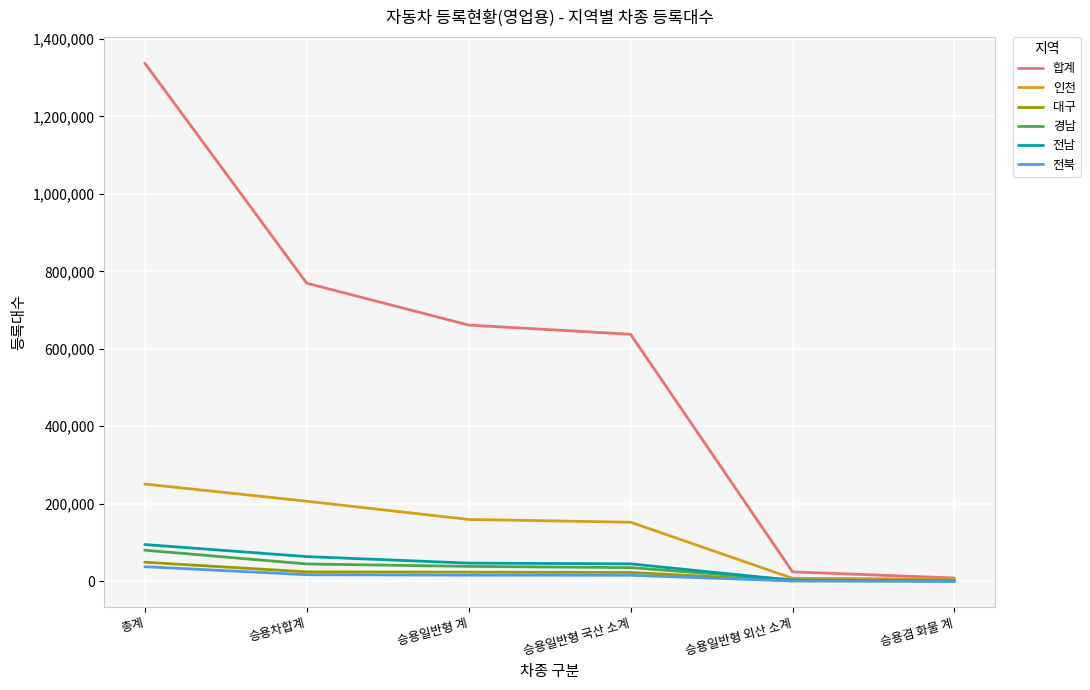

At which label does 인천 first exceed 159152?

총계